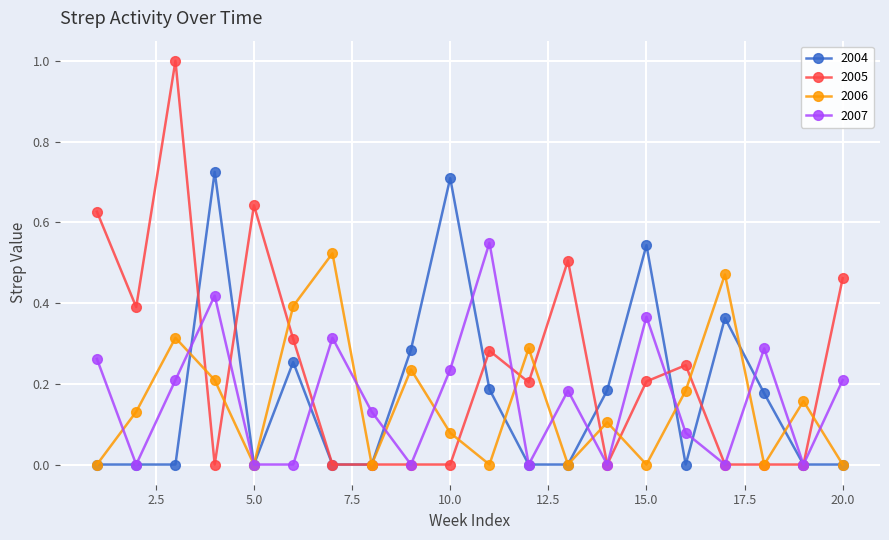

True or false: 2007 has more than 0 points higher than both neighbors.

True